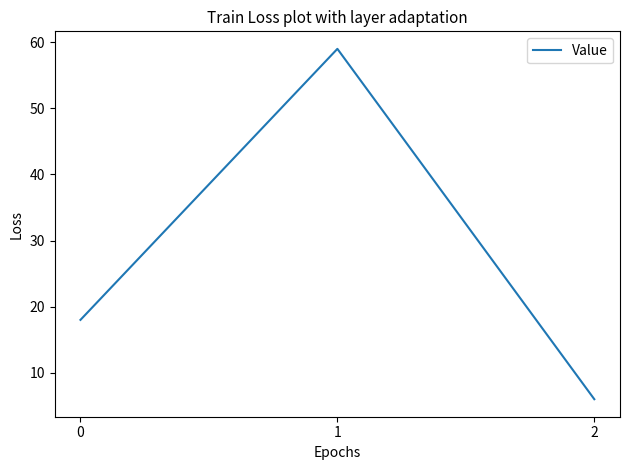

What is the sum of the values at 0 and 2?

24